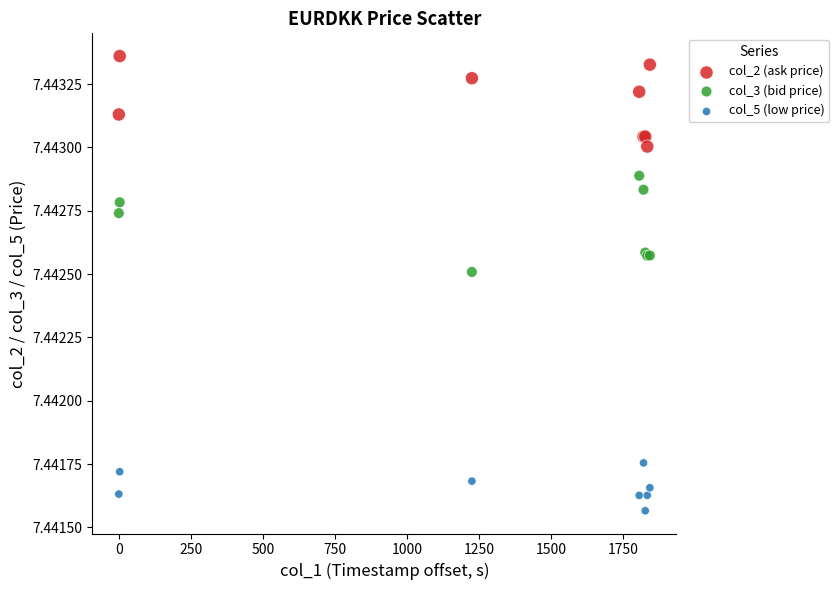

Which series contains the lowest Y value?

col_5 (low price)